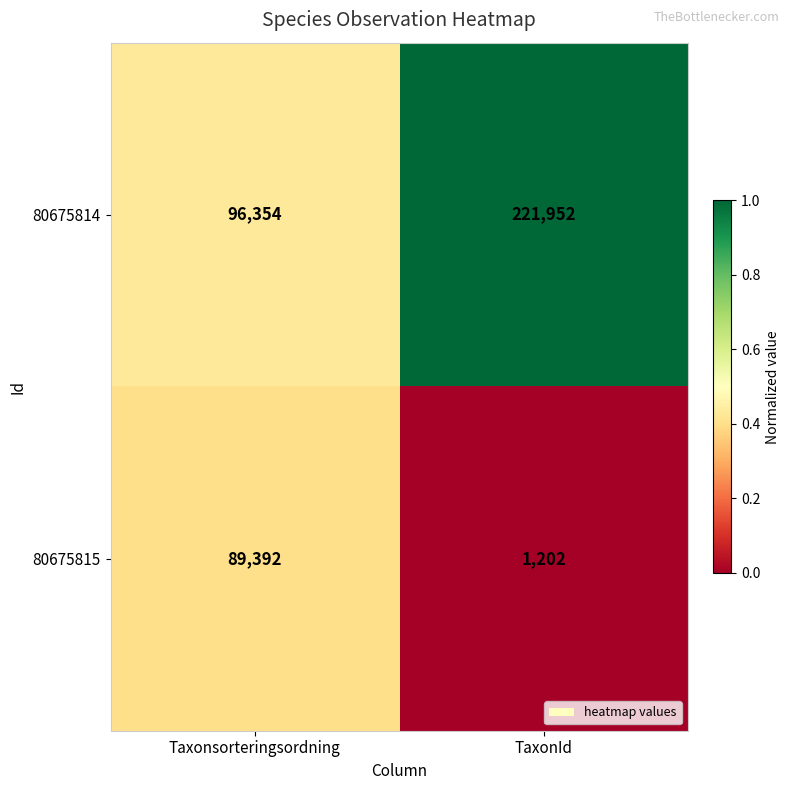

Is it true that 80675814 equals 149687 at TaxonId?

False